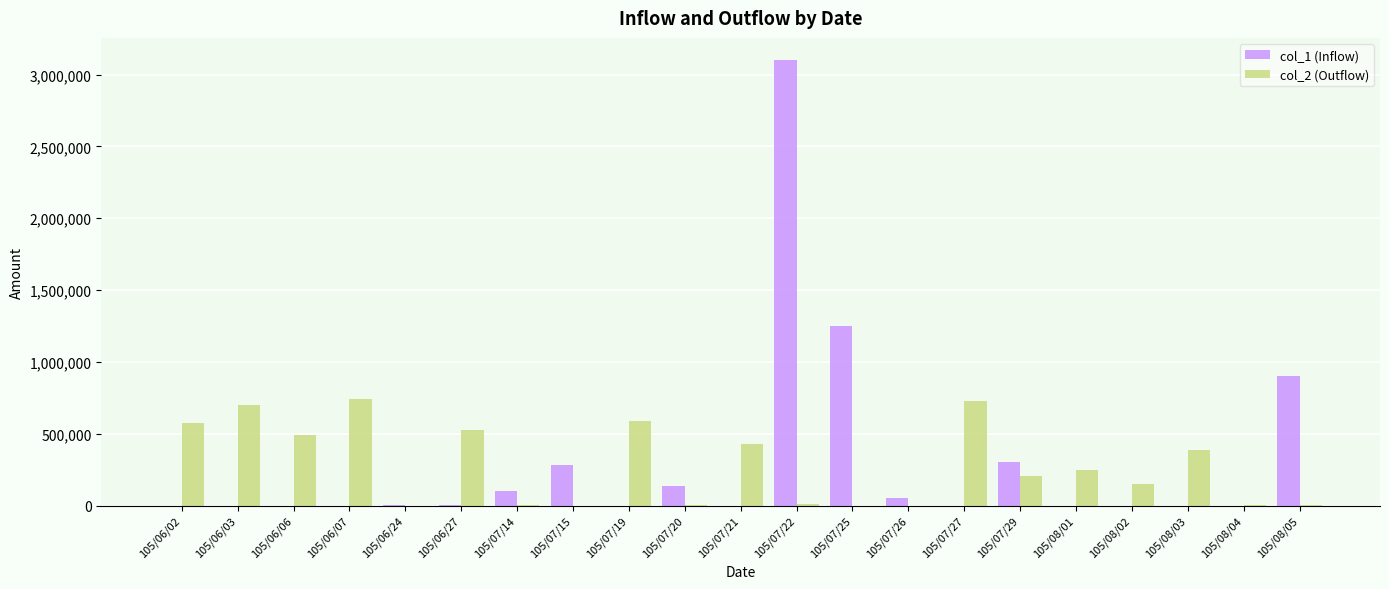

At which category does the chart reach its peak across all series?

105/07/22